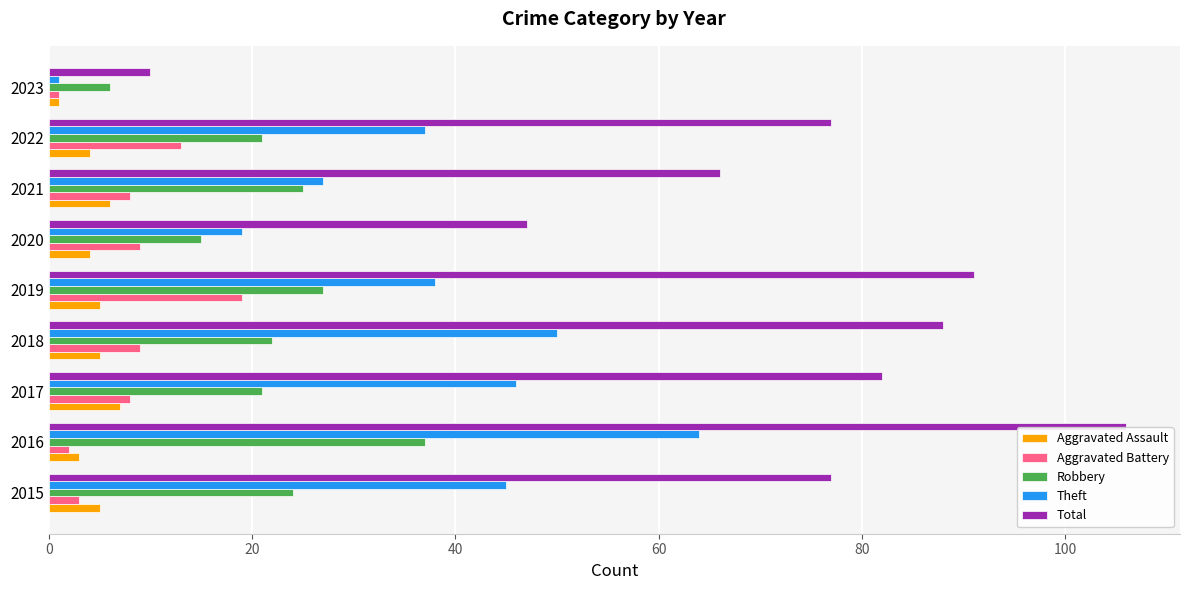

Which series has the largest total across all categories?

Total